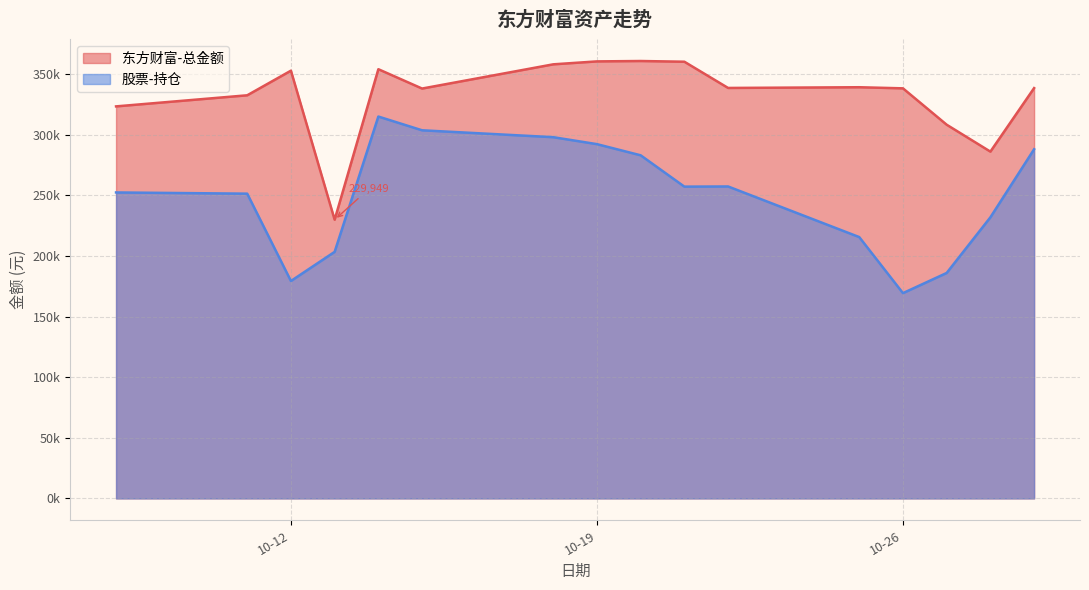

What is the sum of all 股票-持仓 values?

3984613.0